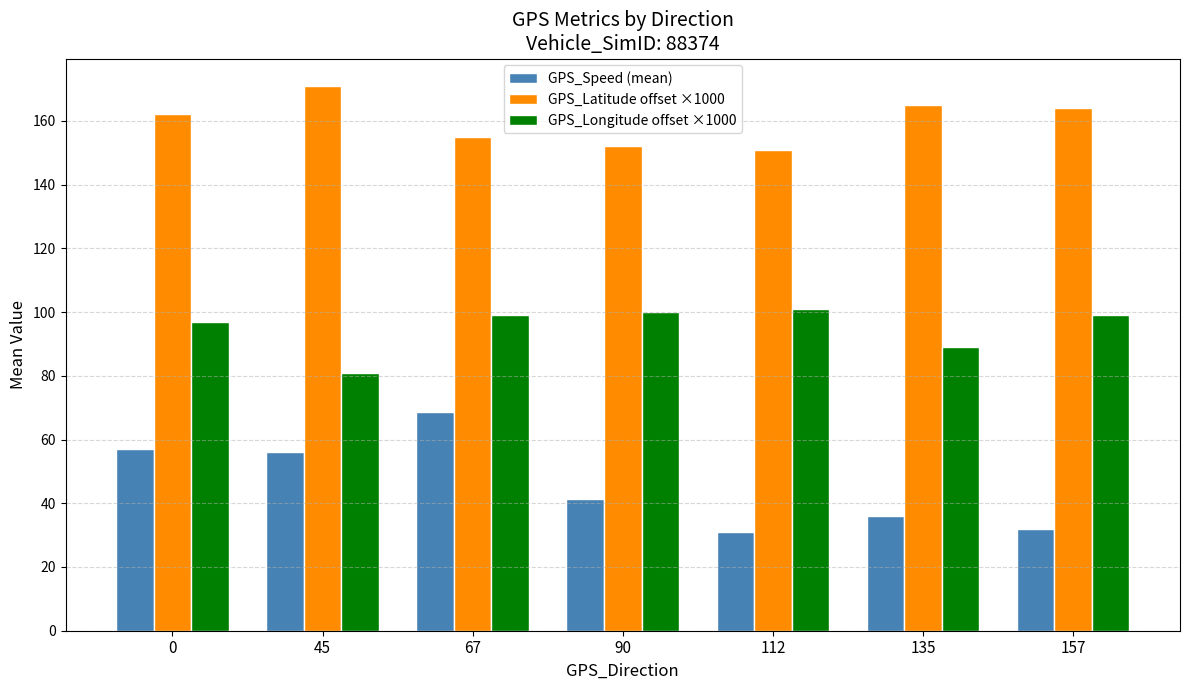

At 67, list the series in order from smallest to largest.

GPS_Speed (mean), GPS_Longitude offset ×1000, GPS_Latitude offset ×1000